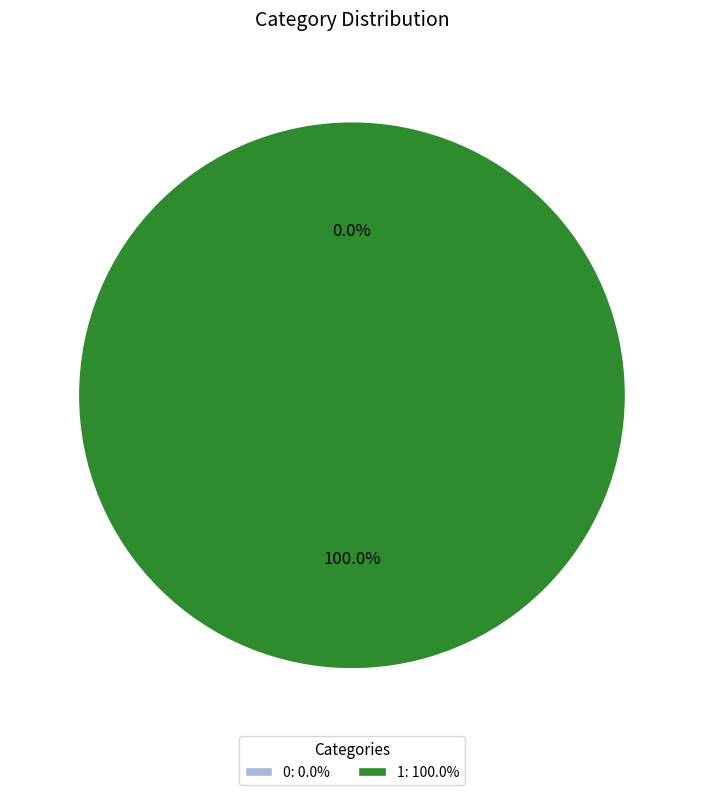

Which has a higher value, 1 or 0?

1